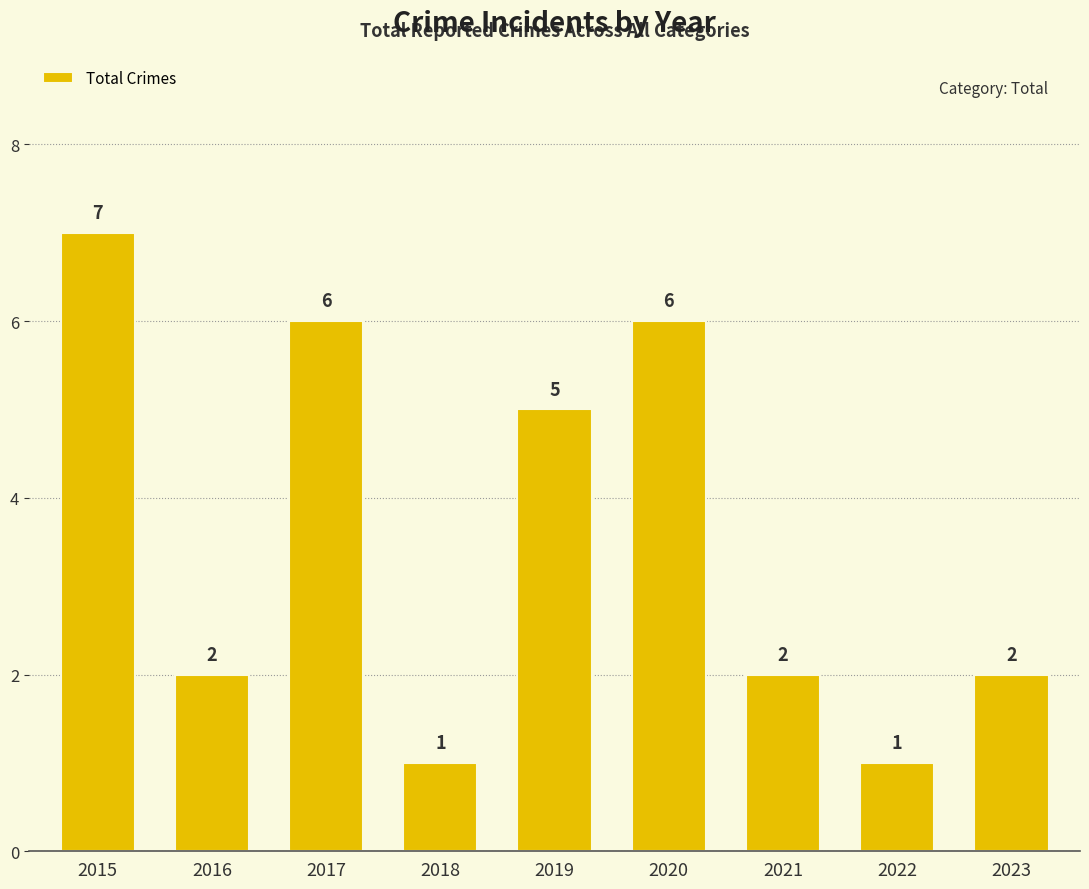

How many bars are there in total?

9